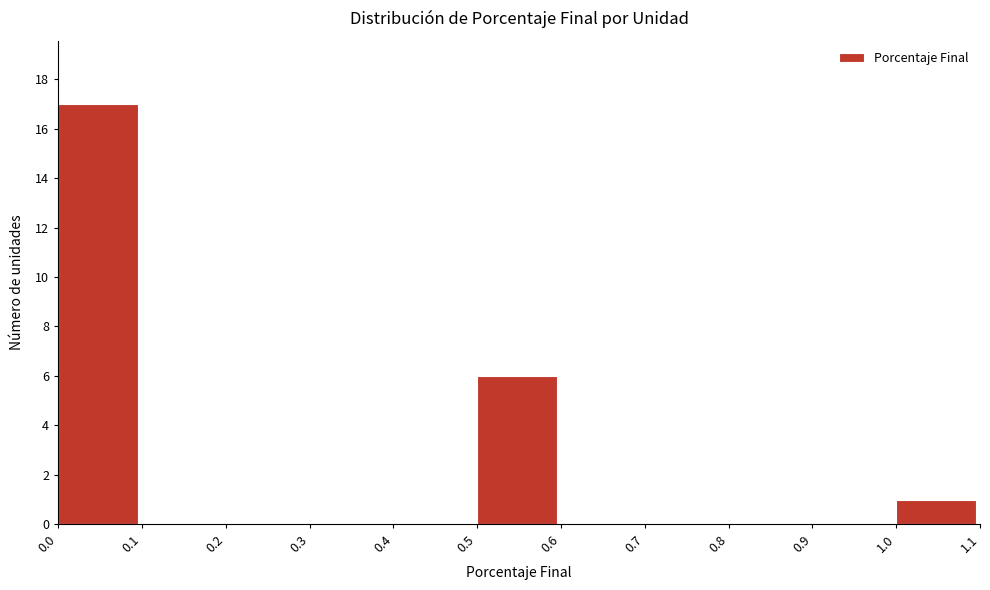

What is the height of the bar covering 0.5 to 0.6 on the x-axis? The values are not printed on the chart, so give them approximately, as read against the axis.

6